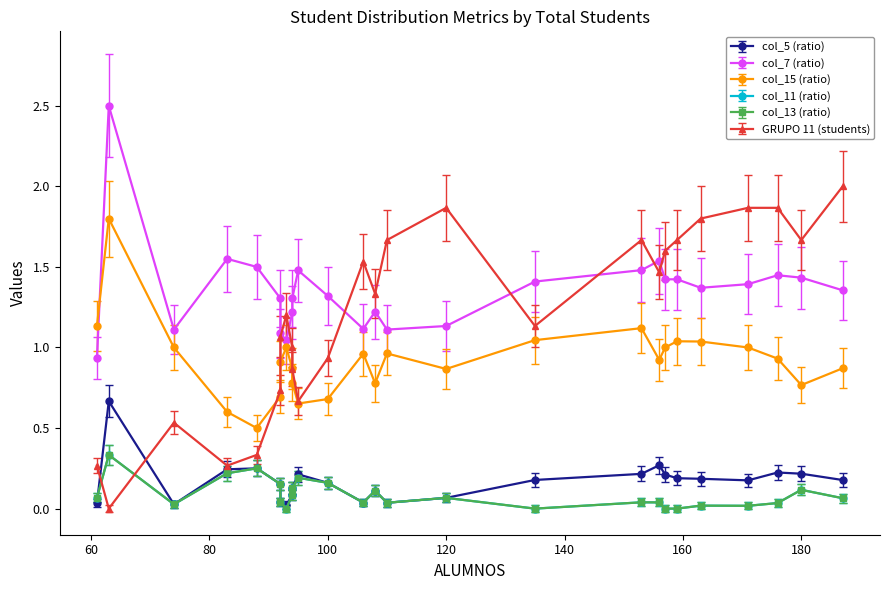

The col_7 series shows 0.4 at 92. True or false?

False